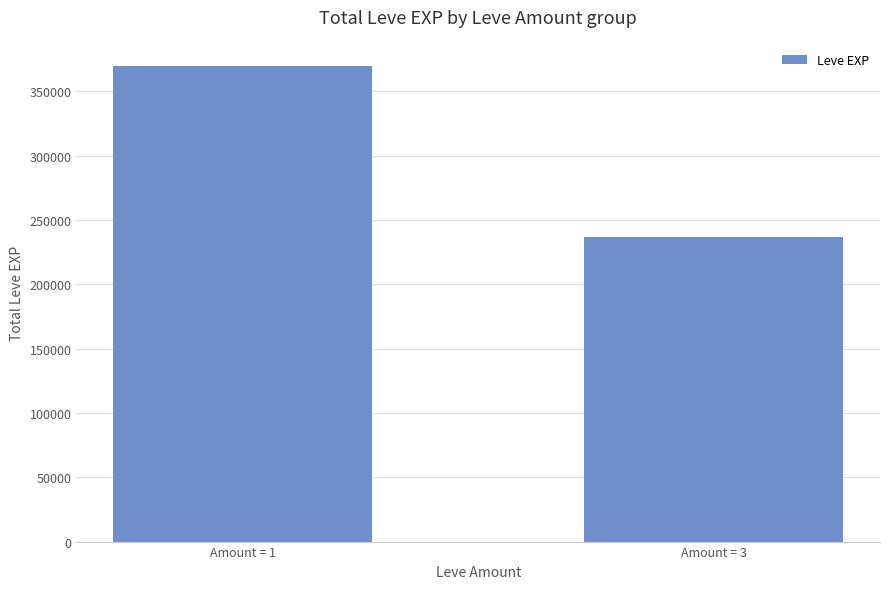

True or false: the data shows 74452 at Amount = 1.

False